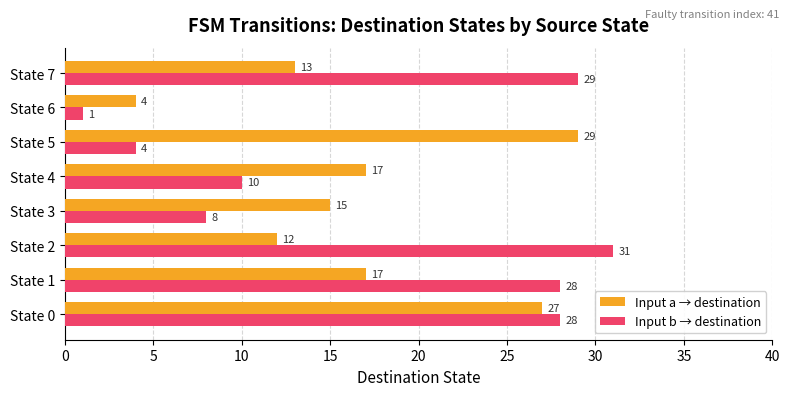

How many data points does each series have?

8